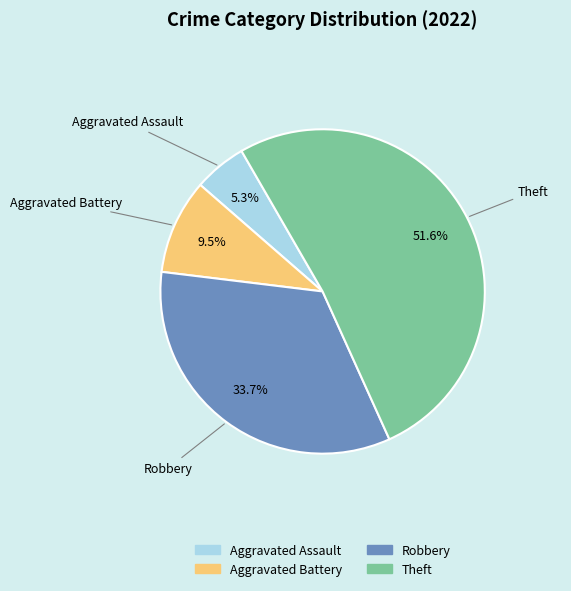

True or false: Aggravated Battery accounts for 1% of the total.

False